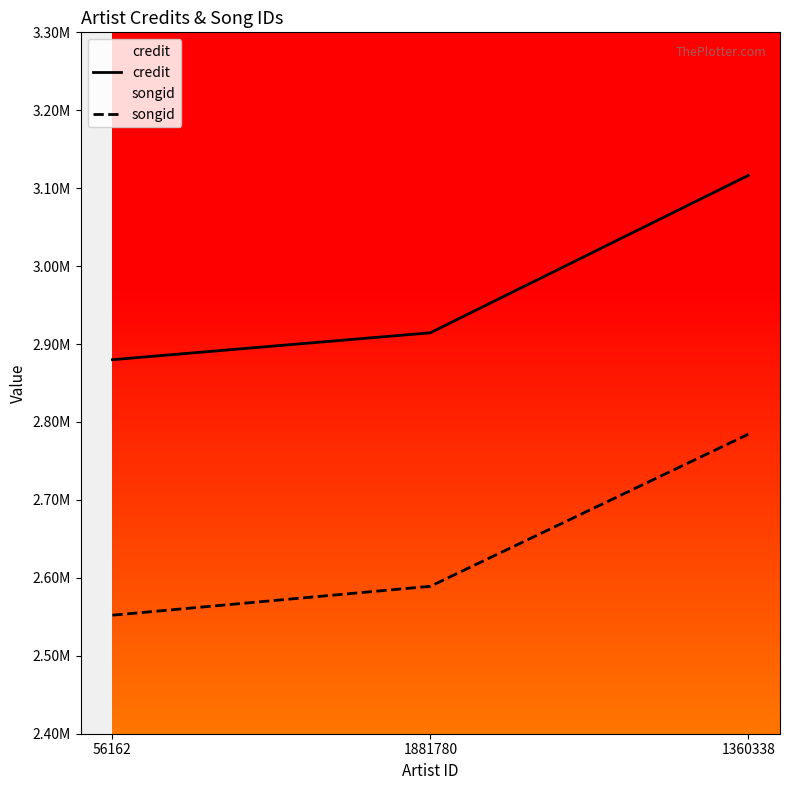

What is the difference between the maximum and minimum values in the credit series?

236428